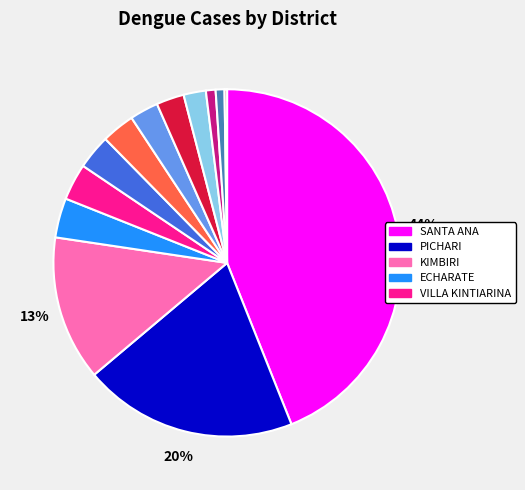

Is there a majority slice in this chart?

No